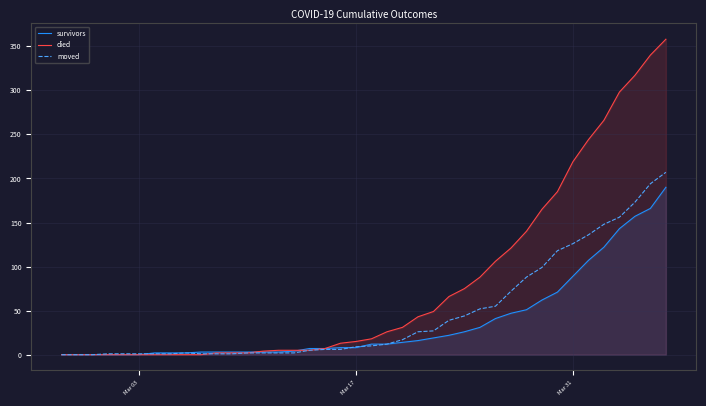

True or false: moved has a value of 39 at Mar 31.

False